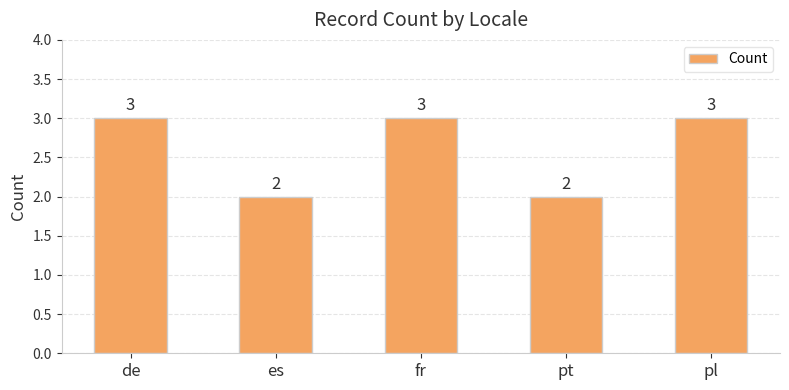

Reading right to left, list all the values displayed in this chart.

3	2	3	2	3